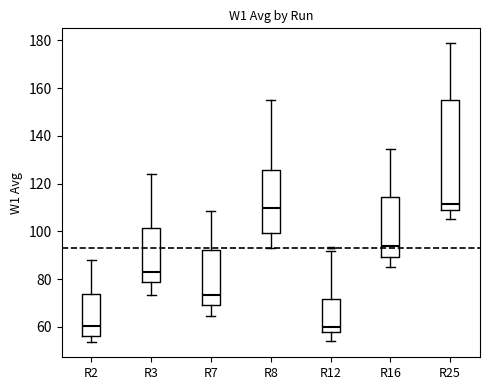

Where does the lower whisker of the box for R3 end on the y-axis? The values are not printed on the chart, so give them approximately, as read against the axis.

74